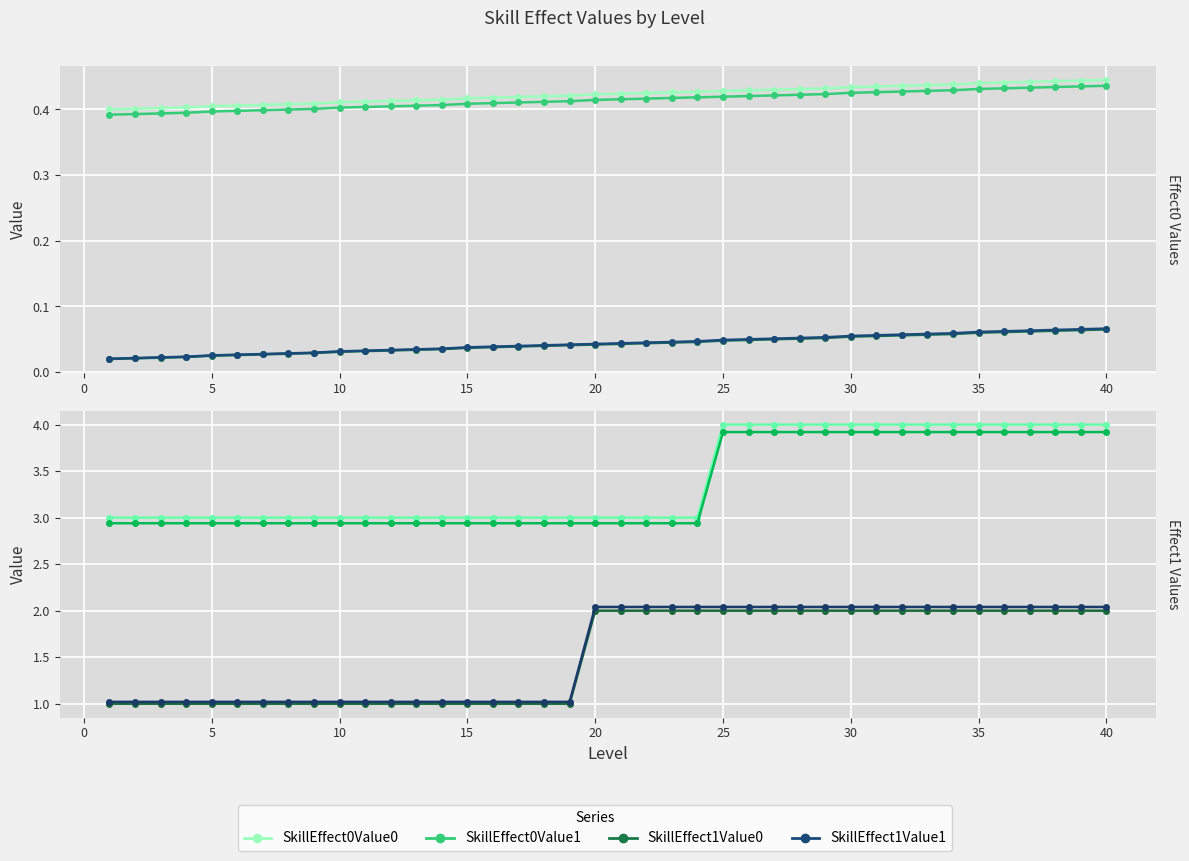

Is this an area chart (filled region under the line)?

No